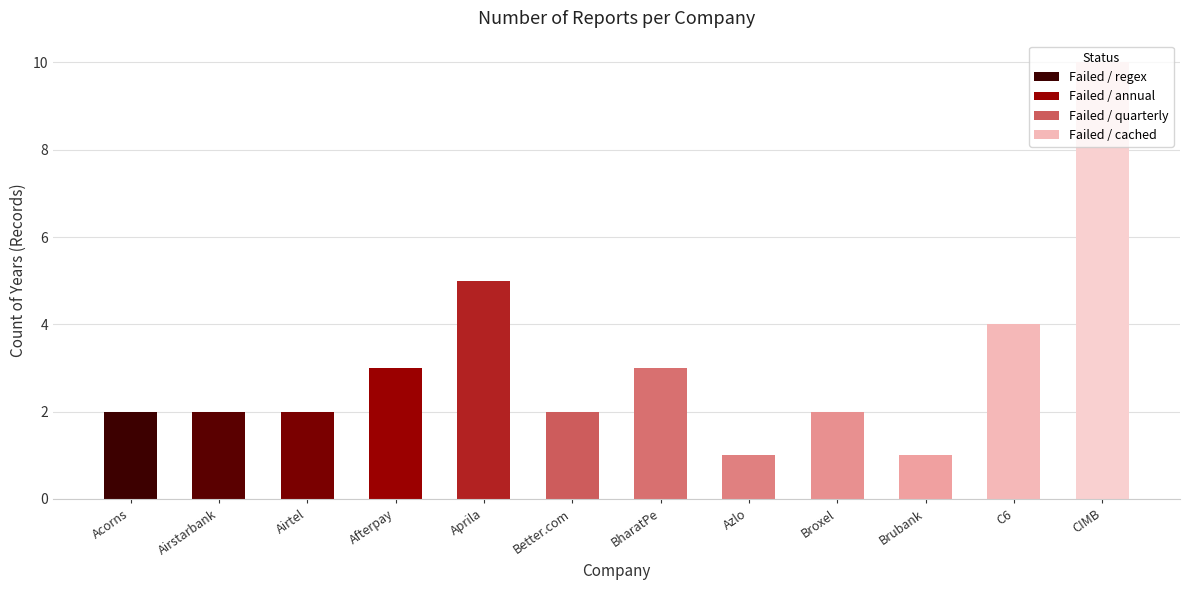

Reading left to right, what are all the values shown in this chart?

2	2	2	3	5	2	3	1	2	1	4	10